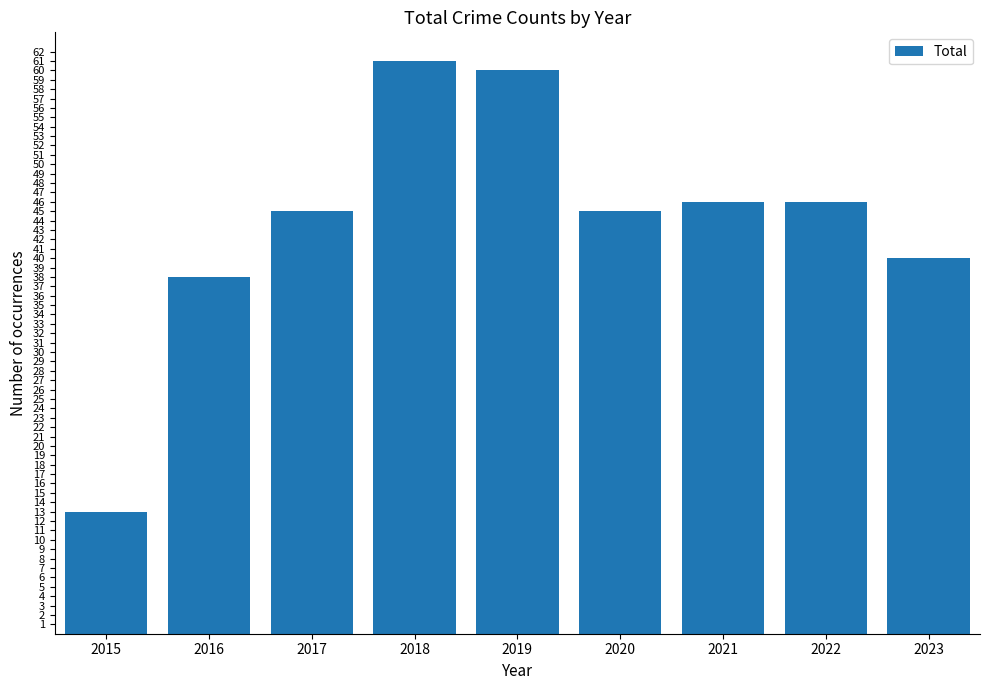

How many bars are there in total?

9